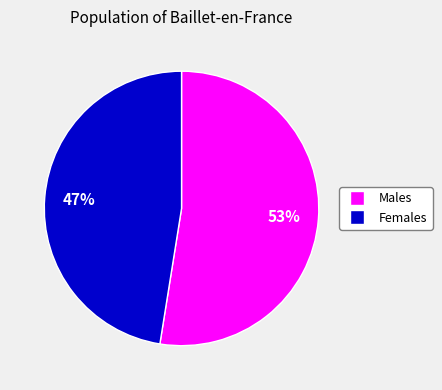

Is there a majority slice in this chart?

Yes